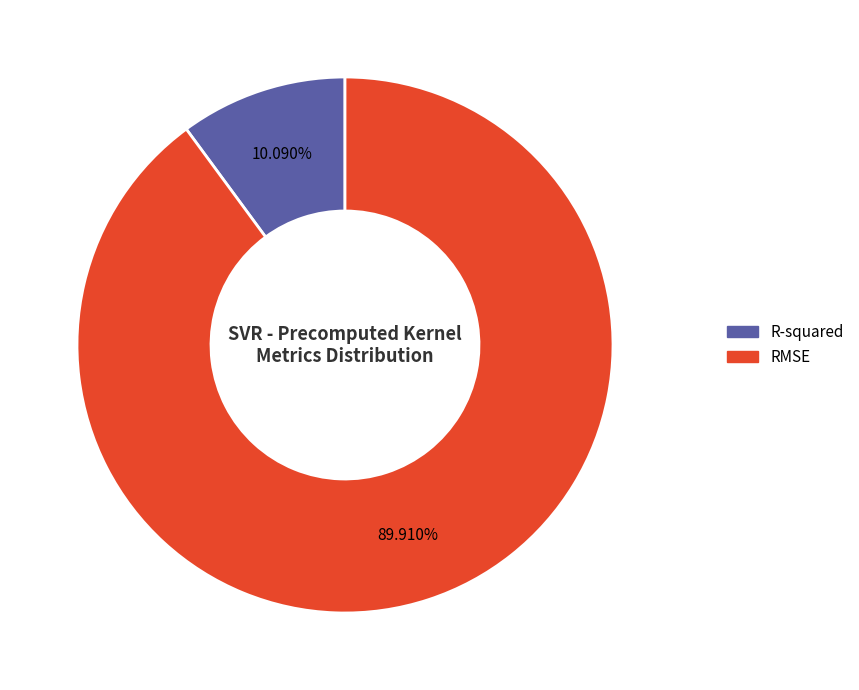

What is the largest slice in the pie chart?

RMSE